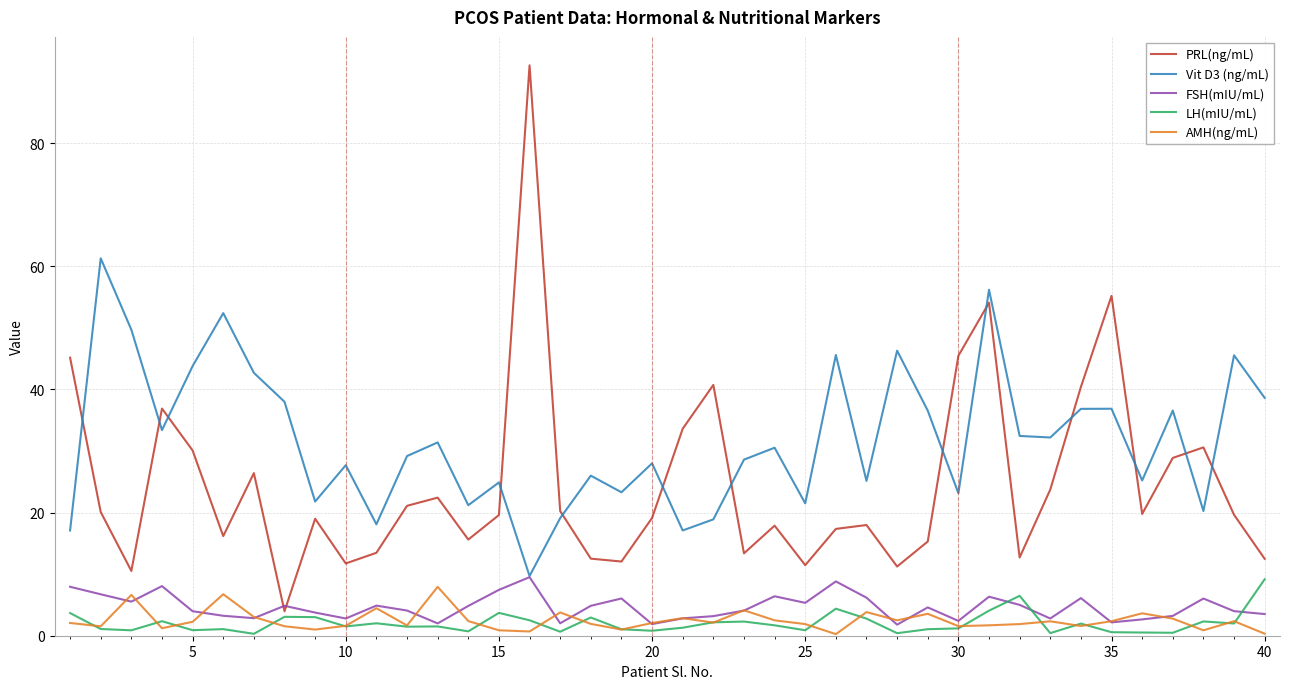

True or false: Vit D3 (ng/mL) and AMH(ng/mL) cross at least once.

False